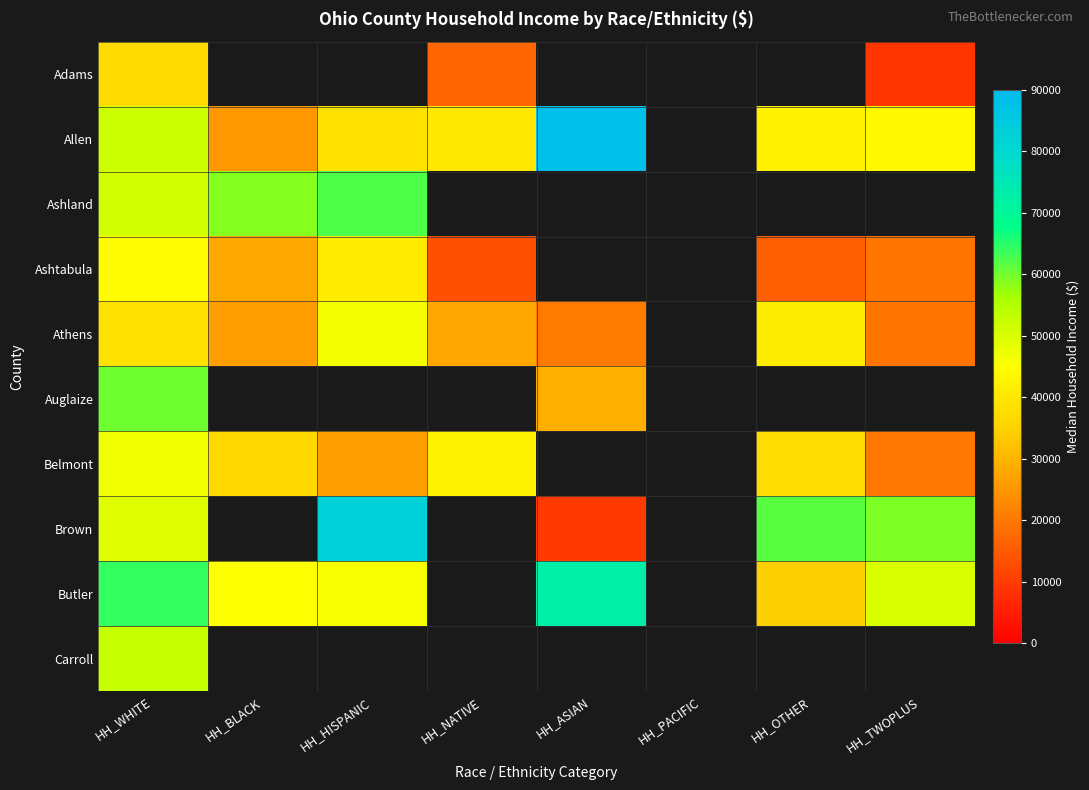

At how many categories does at least one series exceed 61043?

4